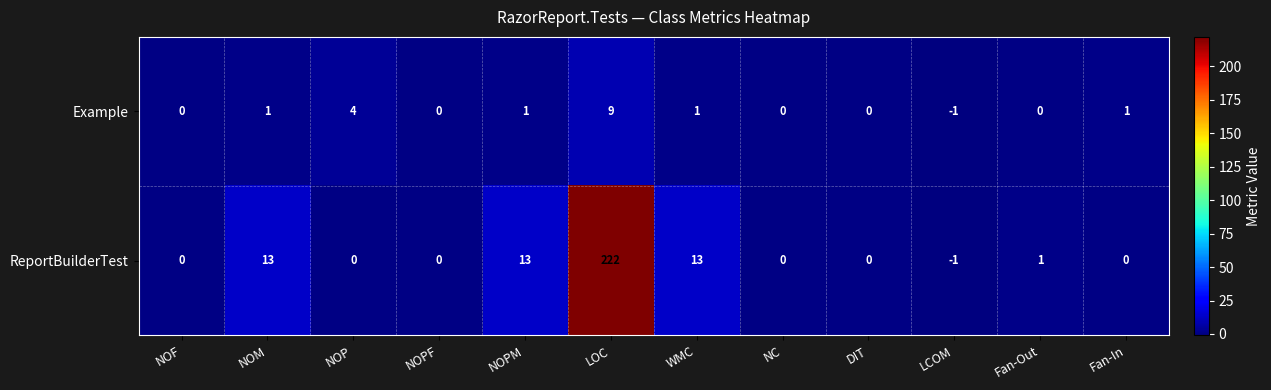

Reading right to left, transcribe all the data shown in this chart.

Example: 1	0	-1	0	0	1	9	1	0	4	1	0
ReportBuilderTest: 0	1	-1	0	0	13	222	13	0	0	13	0